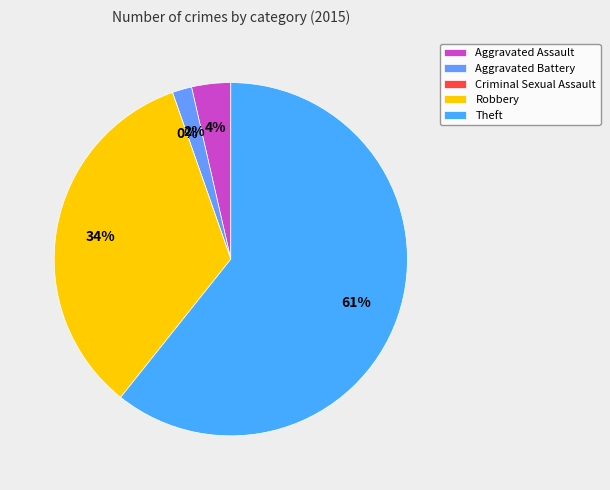

What percentage is the Theft slice, to the nearest percent?

61%